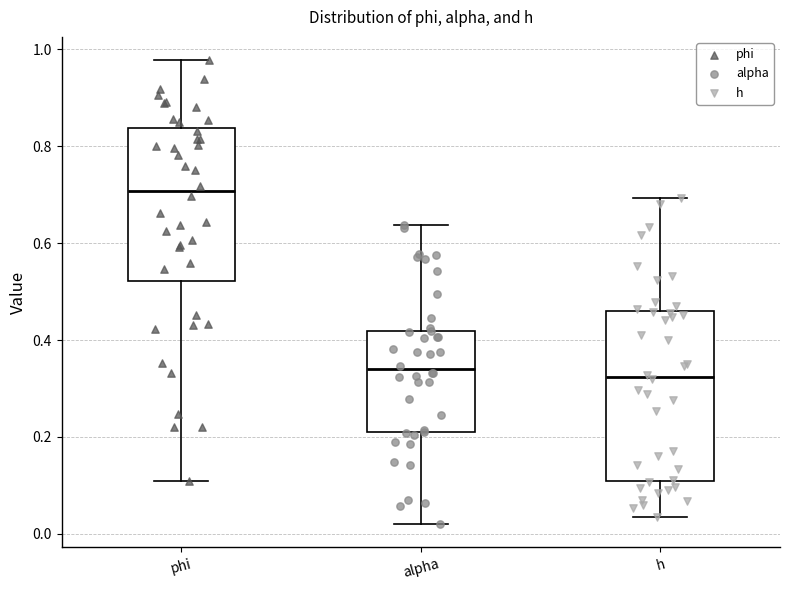

Reading left to right, read every box against the y-axis: the position of its median line, the range the box covers, and the ends of its whiskers. The values are not printed on the chart, so give them approximately, as read against the axis.

phi: median 0.70, box 0.52 to 0.84, whiskers 0.10 to 0.98
alpha: median 0.34, box 0.22 to 0.42, whiskers 0.02 to 0.64
h: median 0.32, box 0.10 to 0.46, whiskers 0.04 to 0.70